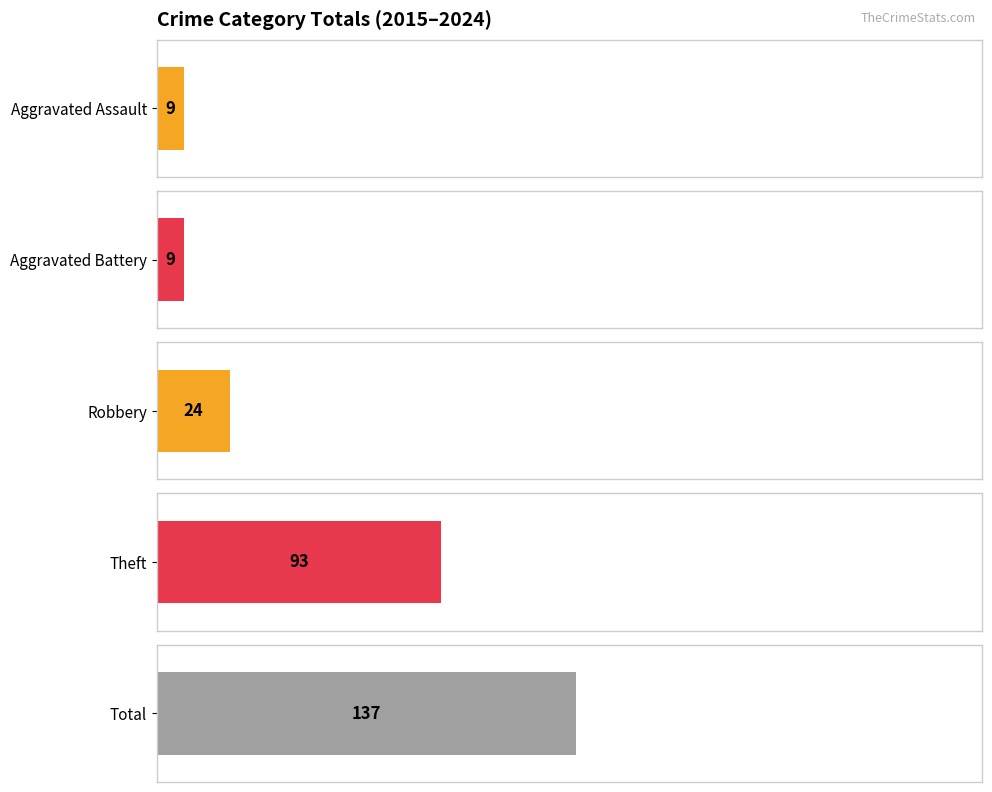

What are all the series names shown in the legend?

Aggravated Assault, Aggravated Battery, Robbery, Theft, Total